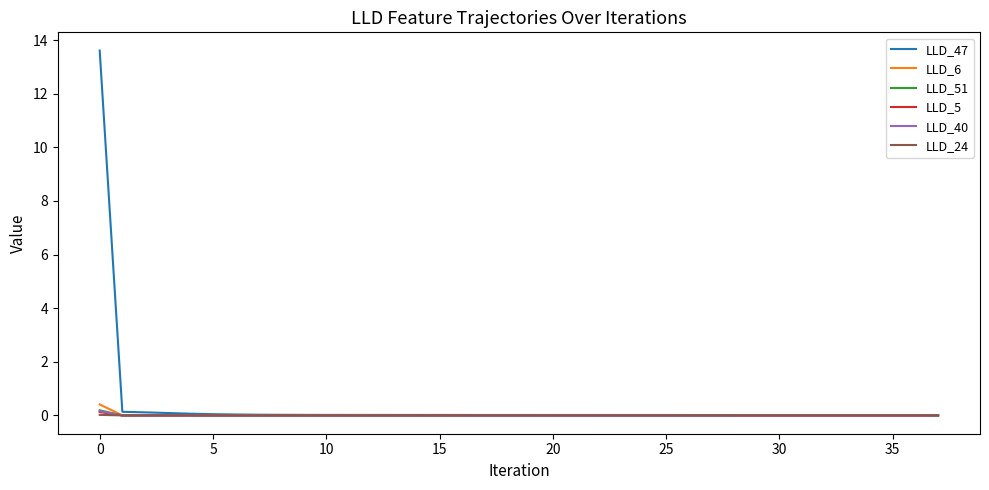

Which series has the widest spread of values?

LLD_47